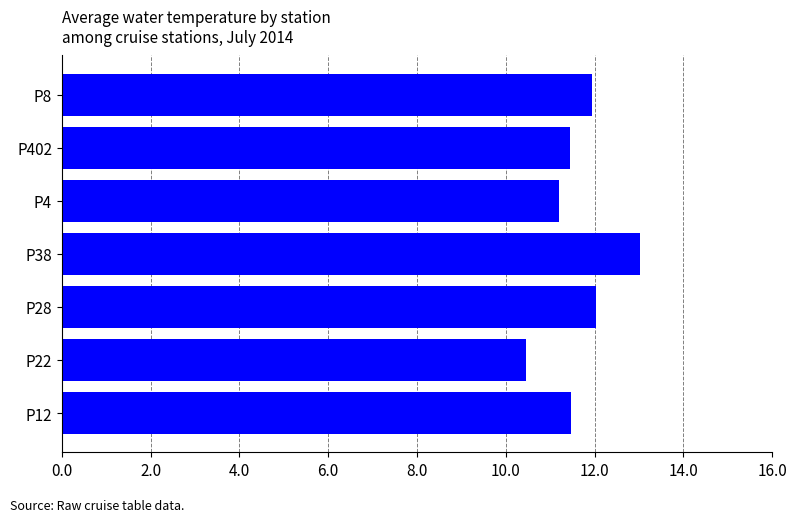

The value at P38 is 5.8. True or false?

False